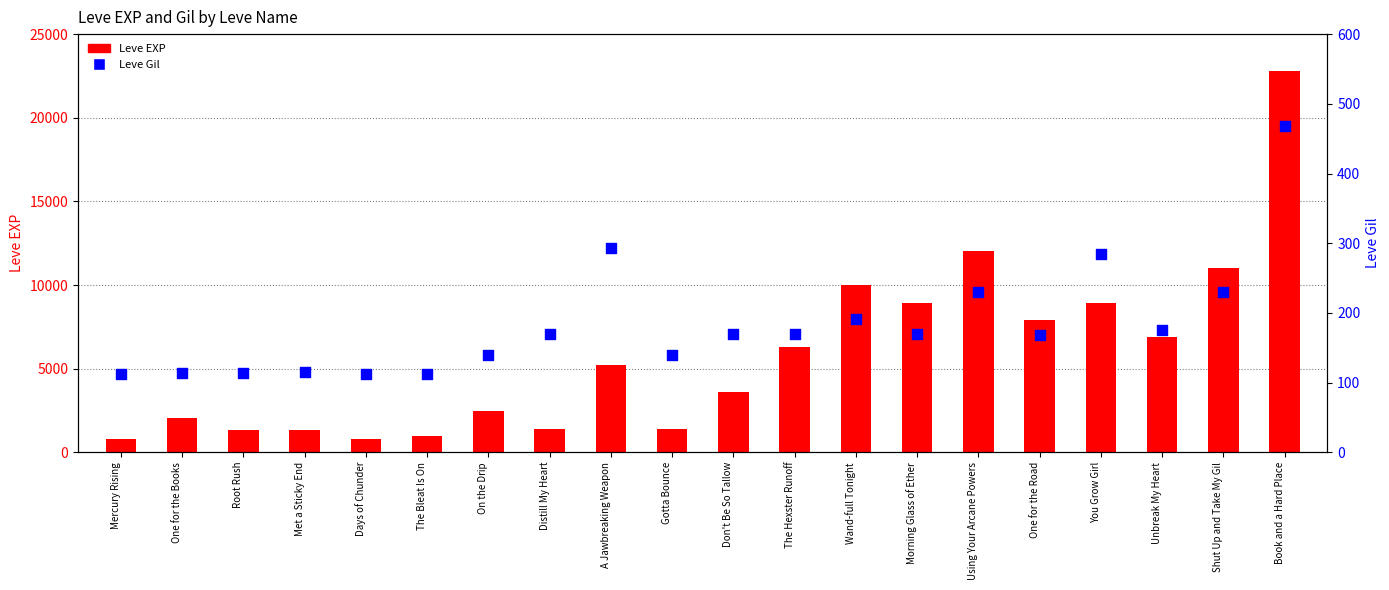

What is the total value across all series at Days of Chunder?

912